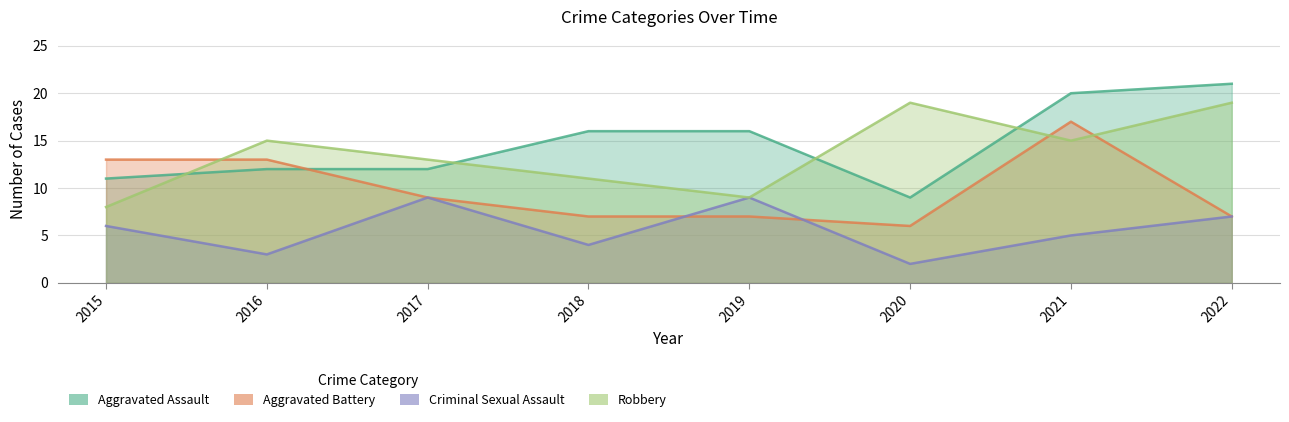

How many lines are shown in the chart?

4